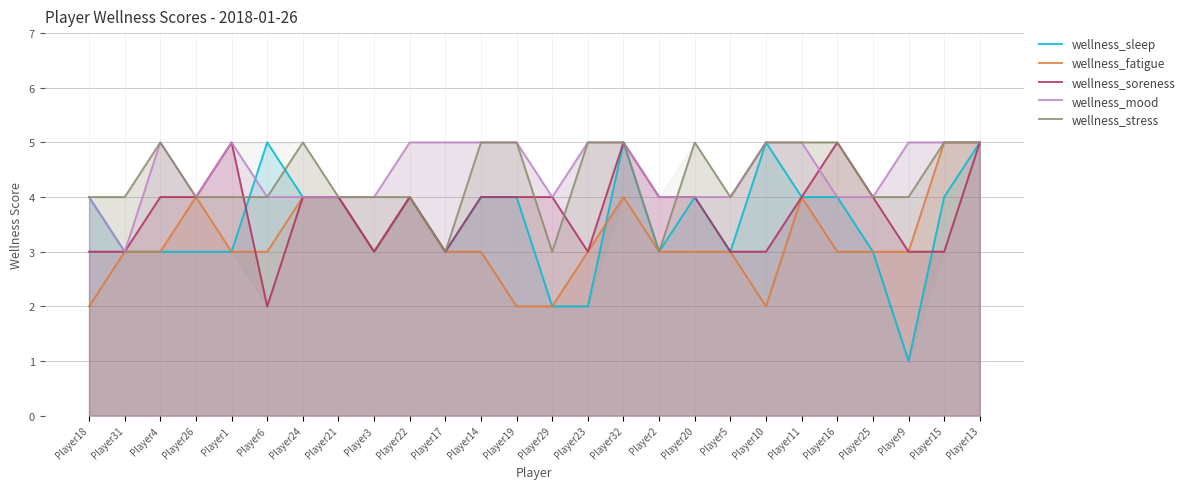

Between Player4 and Player23, which series saw the biggest shift?

wellness_sleep